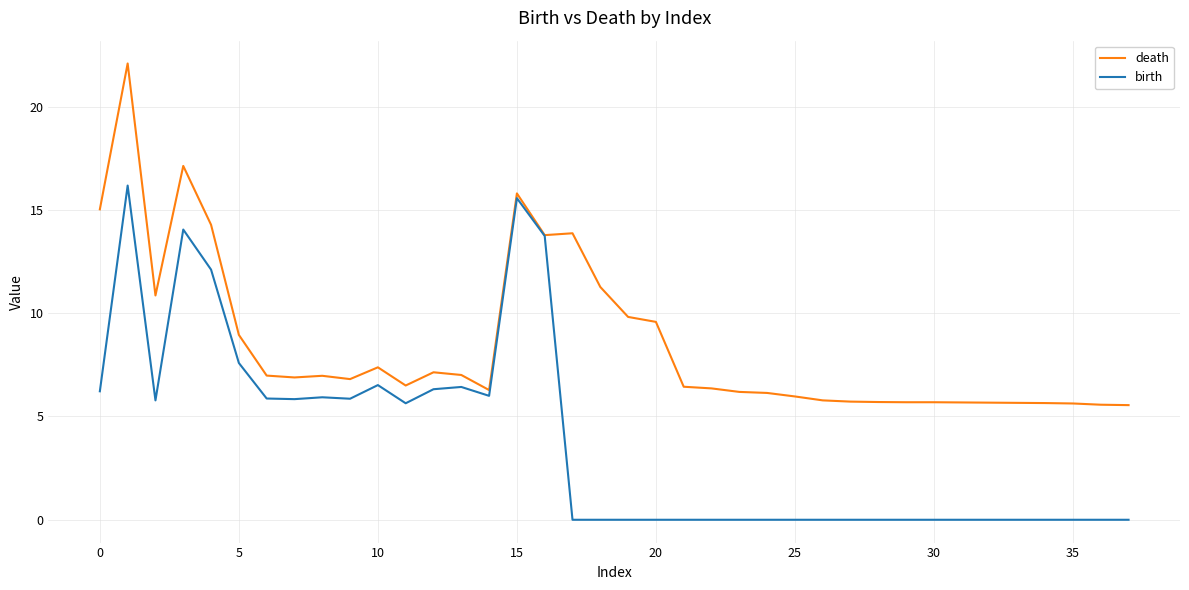

What is the maximum value shown in the chart?

22.1